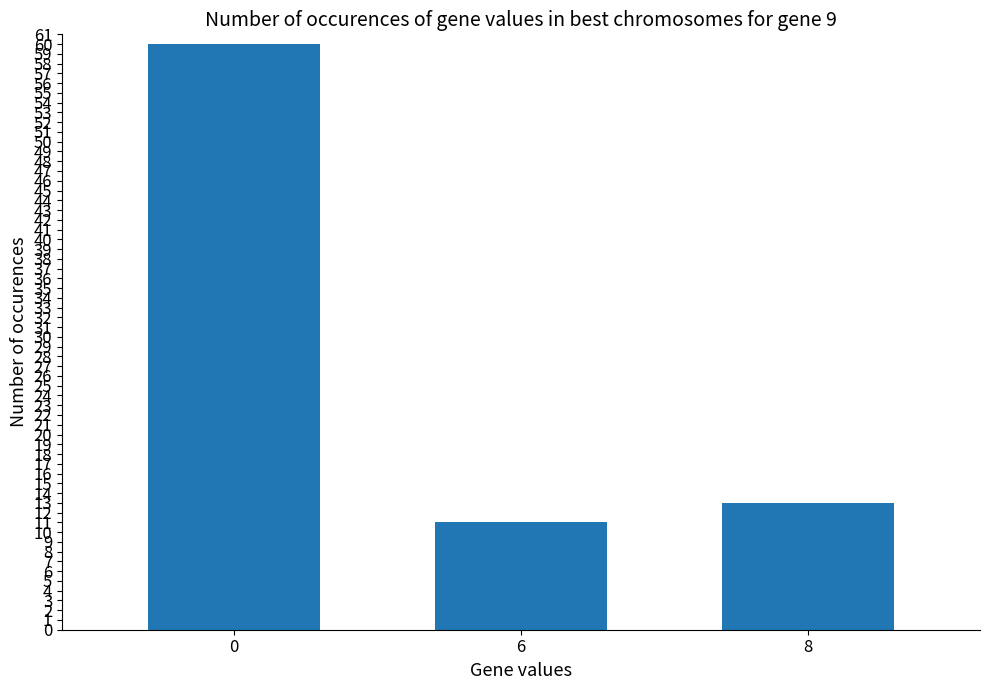

How many distinct data groups are displayed?

1